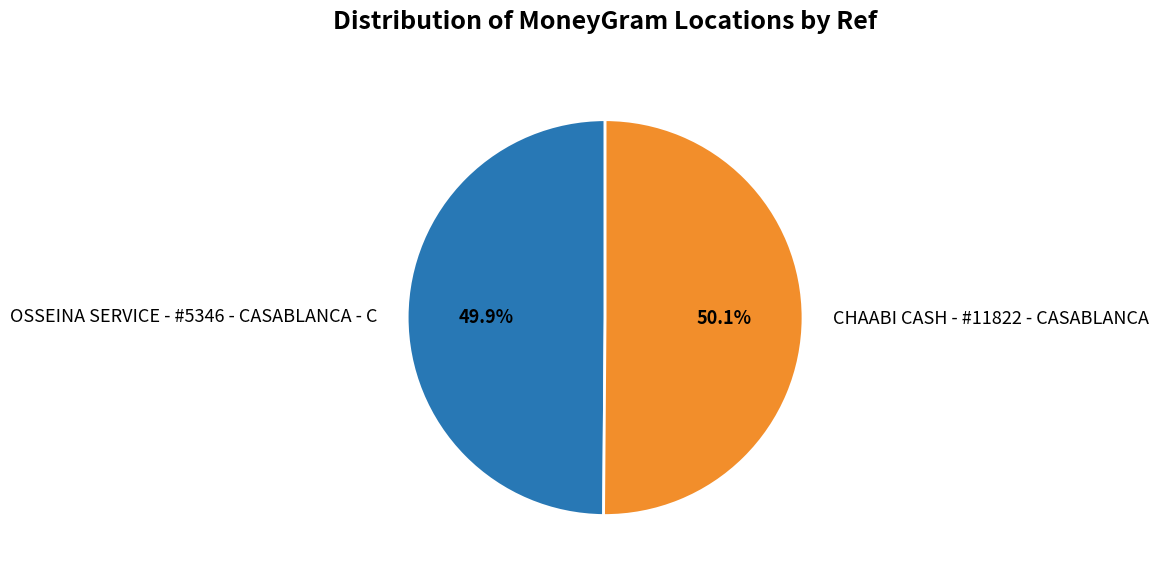

How many slices are in this pie chart?

2